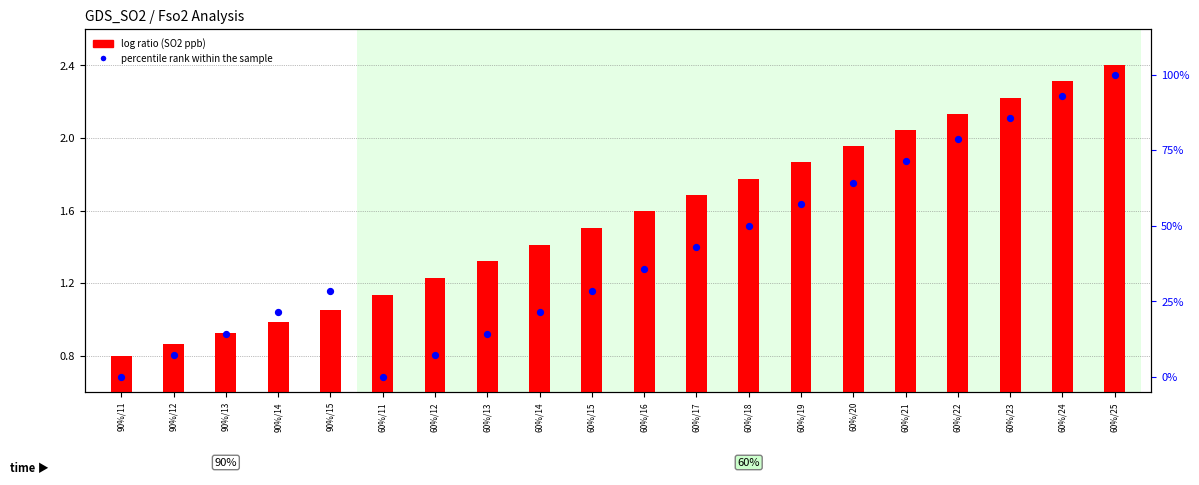

At which category is the sum across all series the highest?

60%/25